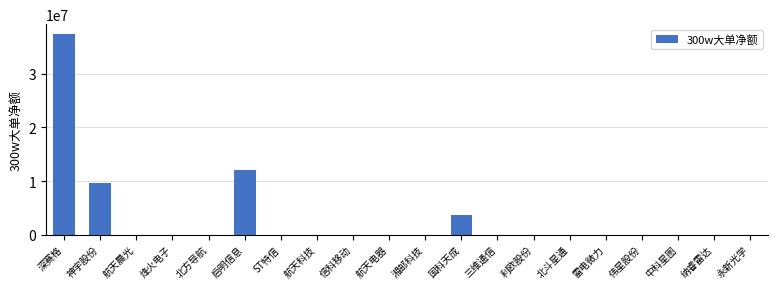

What is the change in value from 深赛格 to 信科移动?

-37384906